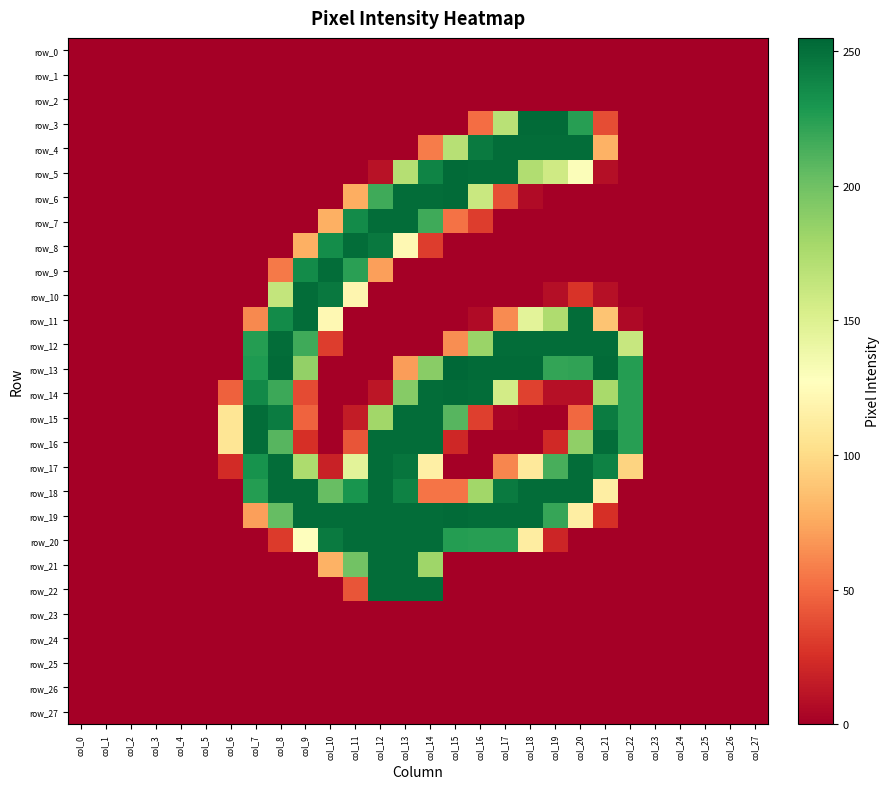

Rank the series by their maximum value, from lowest to highest.

row_0, row_1, row_2, row_23, row_24, row_25, row_26, row_27, row_4, row_7, row_8, row_9, row_10, row_11, row_12, row_15, row_16, row_17, row_18, row_20, row_21, row_22, row_3, row_5, row_6, row_14, row_19, row_13